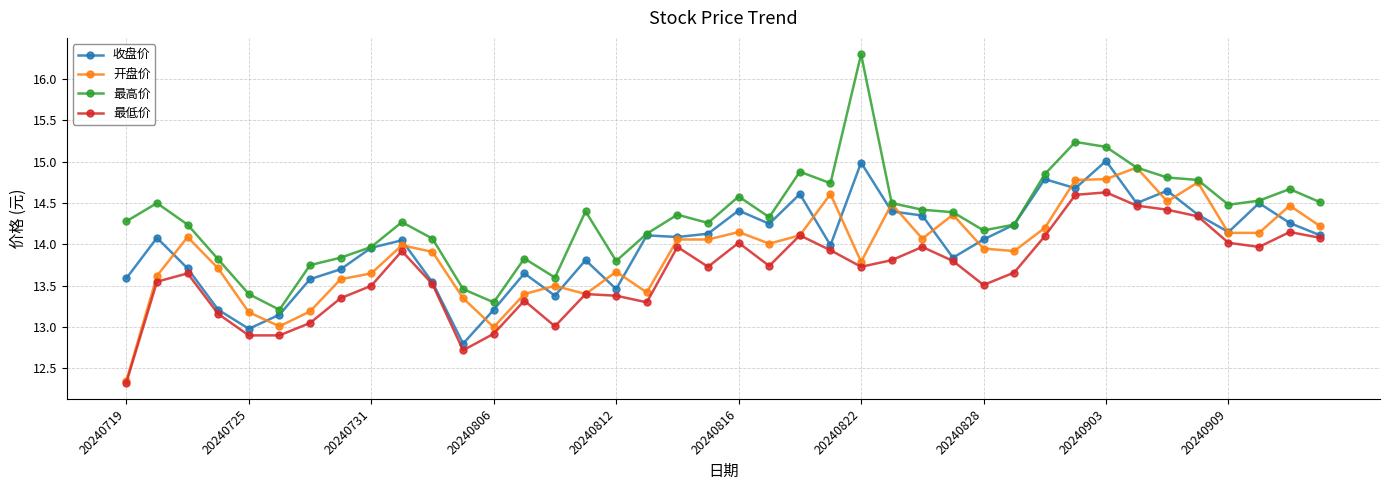

Which series has the largest range (max minus min)?

最高价